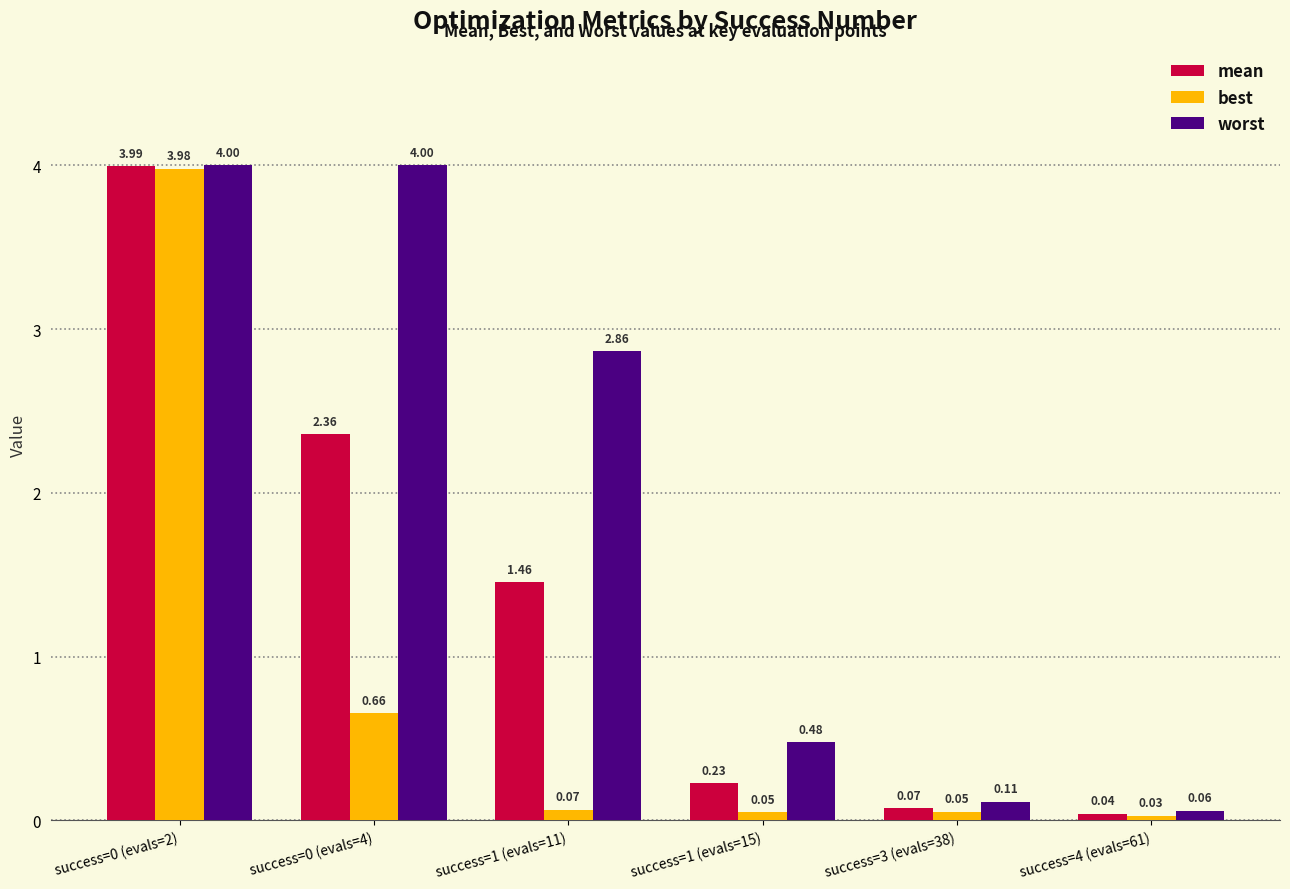

Between success=0 (evals=2) and success=3 (evals=38), which series saw the biggest shift?

best